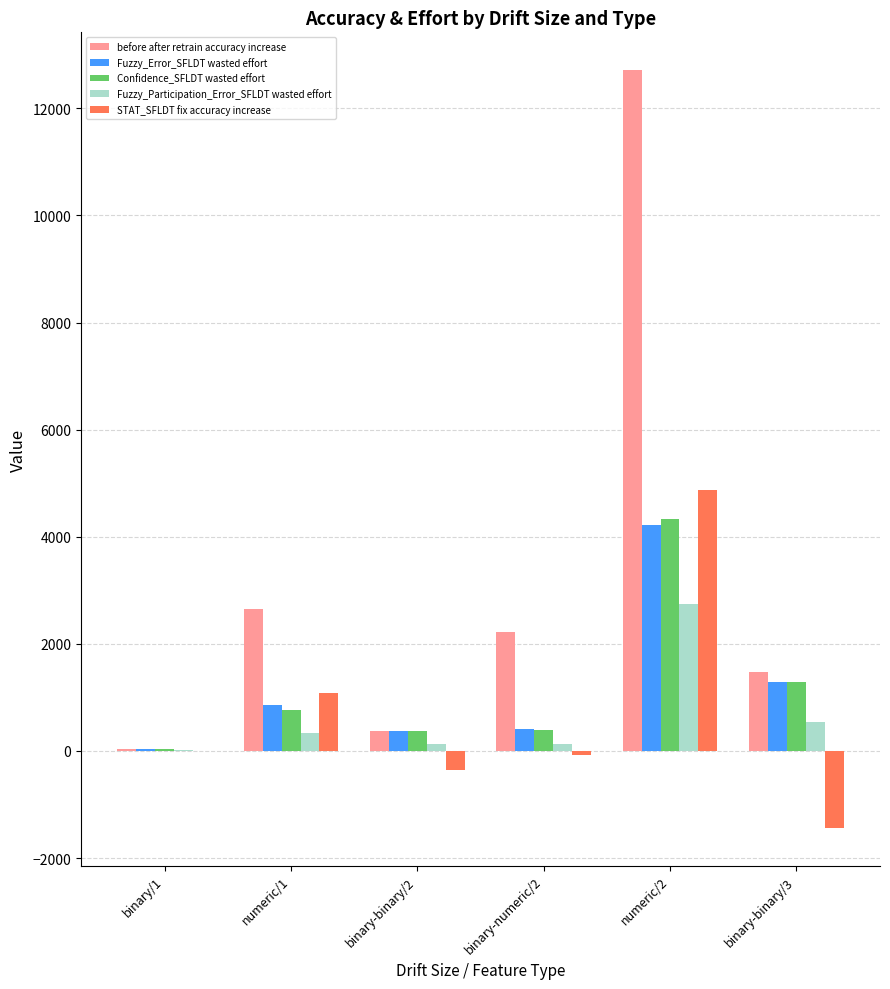

What is the sum of all Fuzzy_Participation_Error_SFLDT wasted effort values?

3922.0